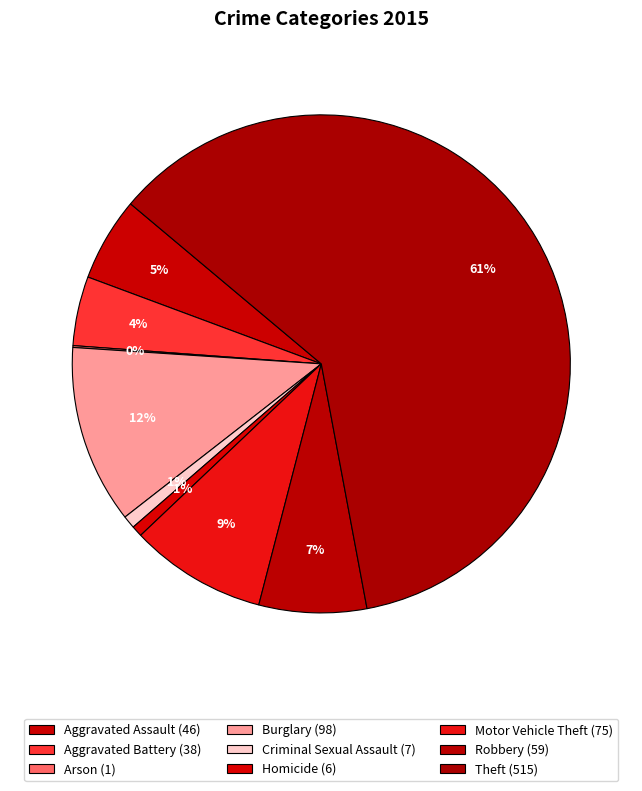

Approximately how many times larger is the value at Burglary compared to Robbery?

1.7